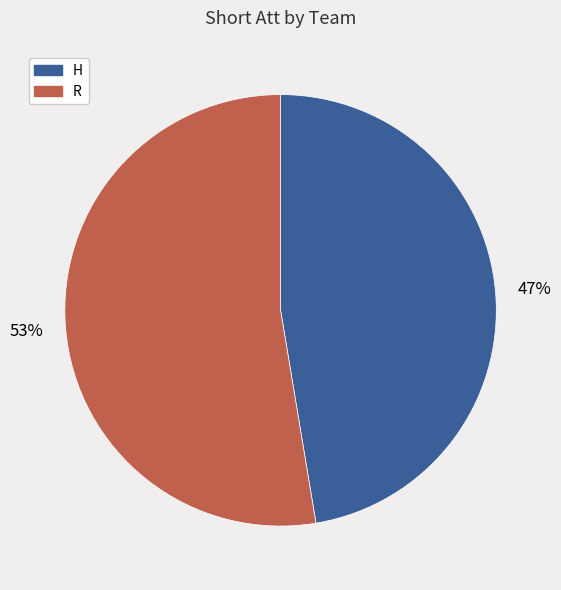

Which has a higher value, R or H?

R